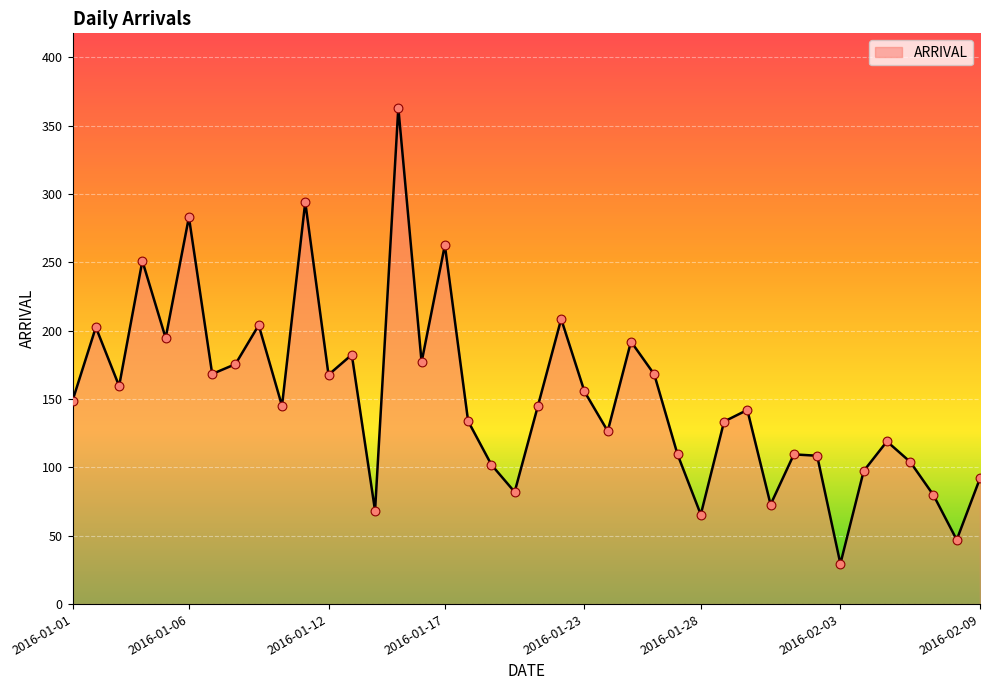

What is the maximum value shown in the chart?

363.0